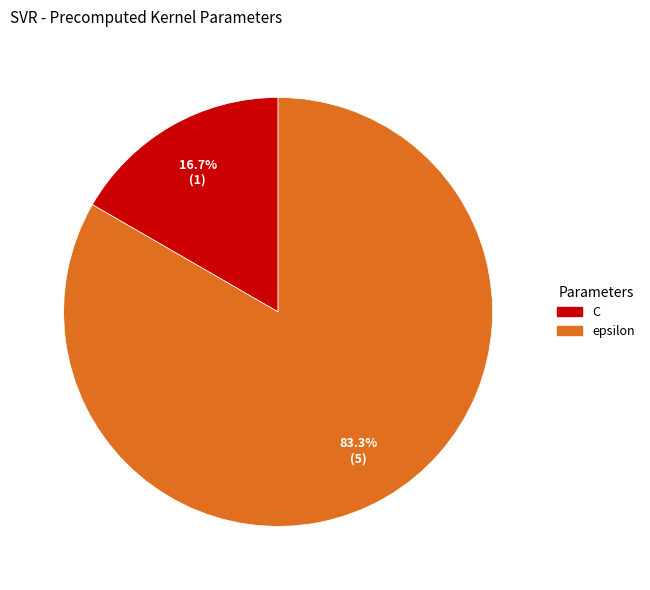

What percentage is the epsilon slice, to the nearest percent?

83%